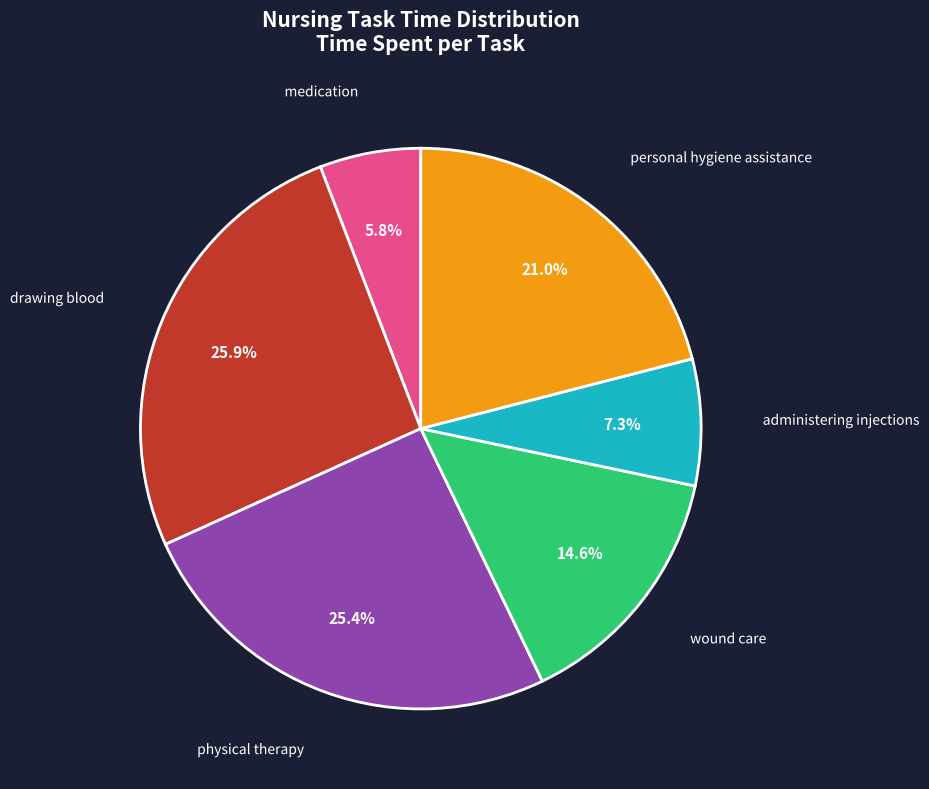

To the nearest percent, what percentage of the pie is personal hygiene assistance?

21%